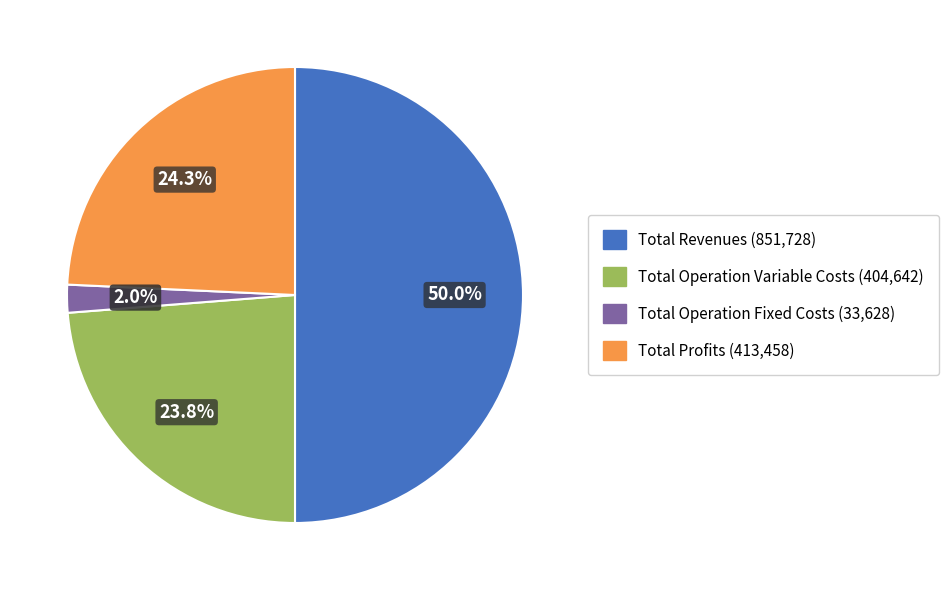

Count the number of slices in the pie.

4